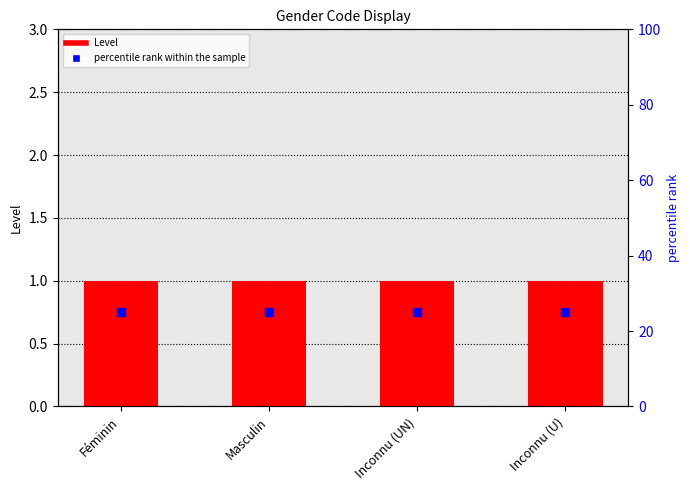

Which series reaches the maximum Y coordinate?

percentile rank within the sample